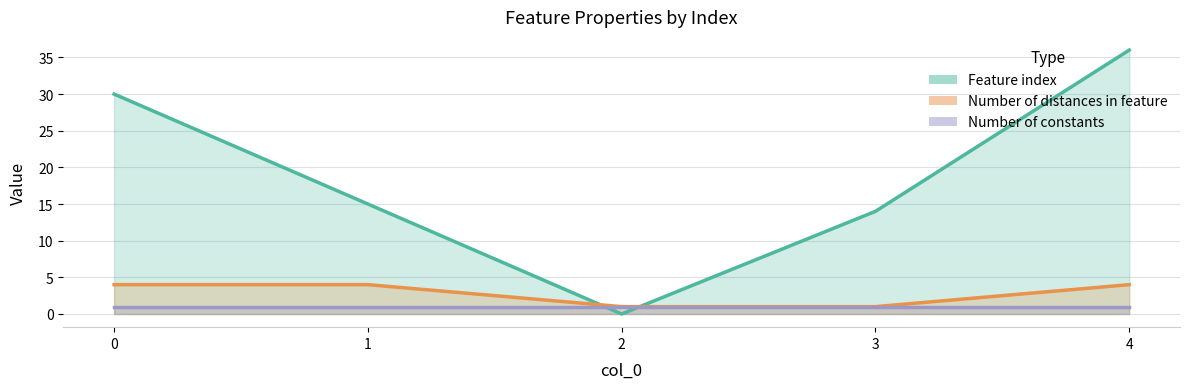

Is the value of Number of distances in feature at 4 greater than the value of Feature index at 3?

No